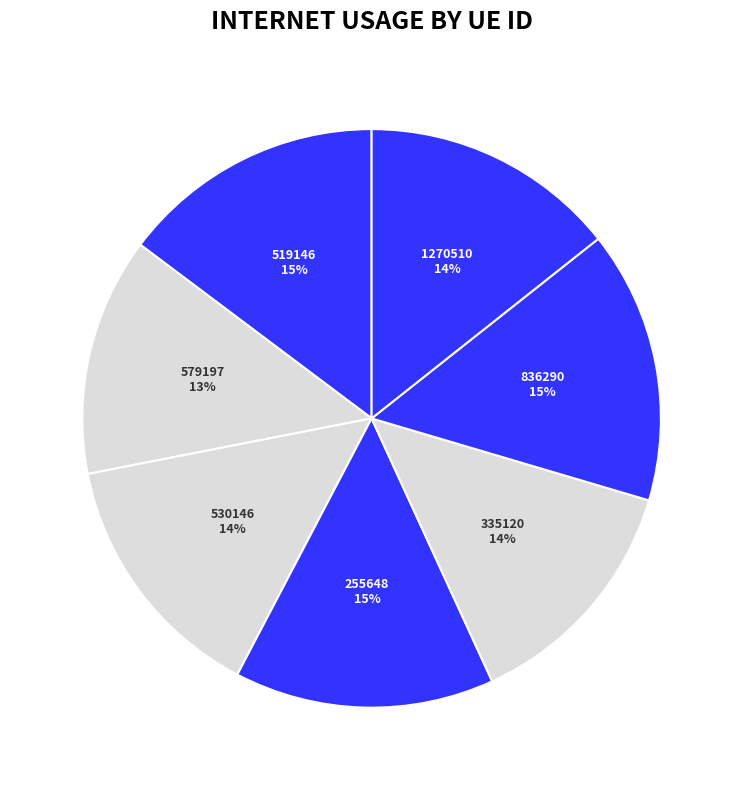

Combined, do 519146 and 1270510 account for over 50%?

No